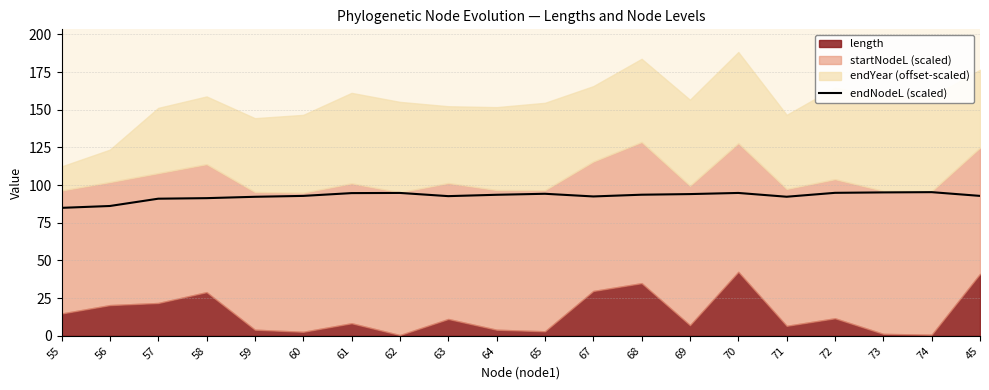

How many values exceed 93?

10